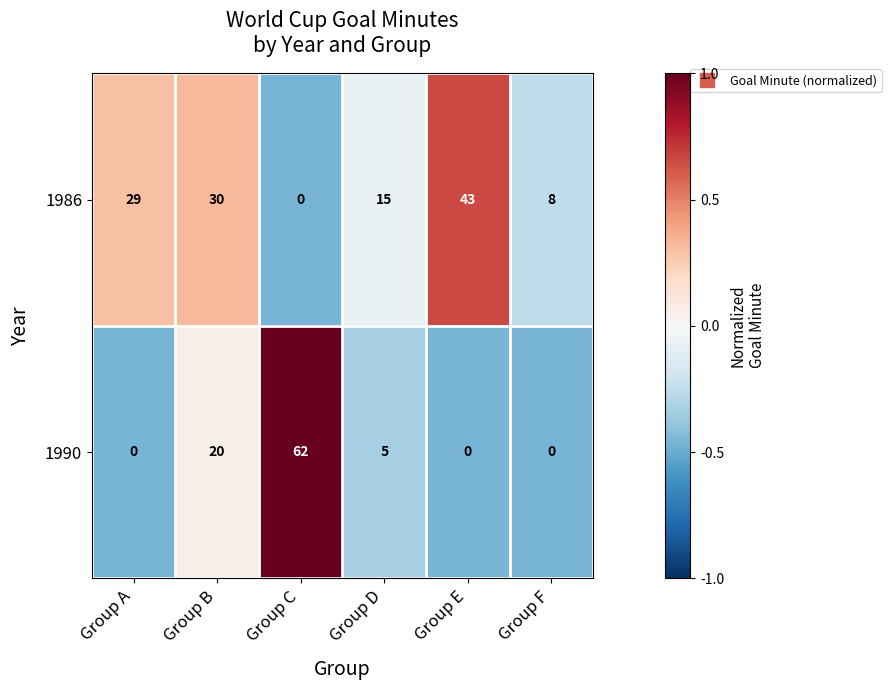

How many values in the 1986 series are below 29?

3